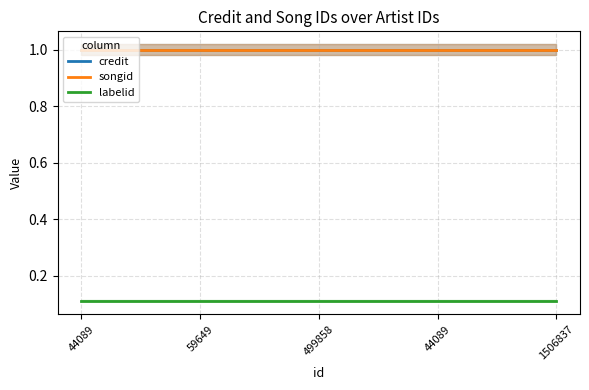

Rank the series at 44089 from lowest to highest value.

labelid, credit, songid